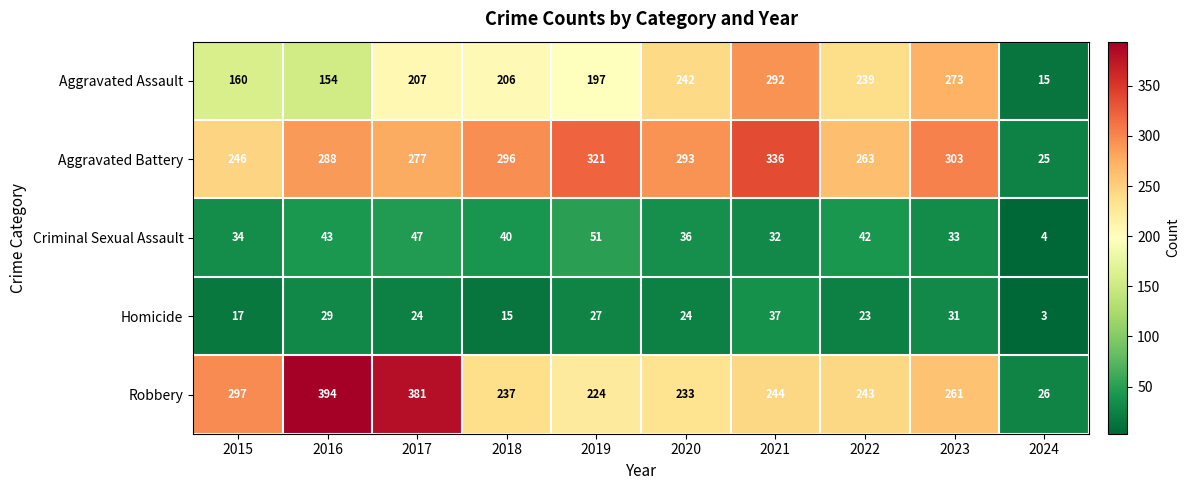

How many categories are shown in the chart?

10